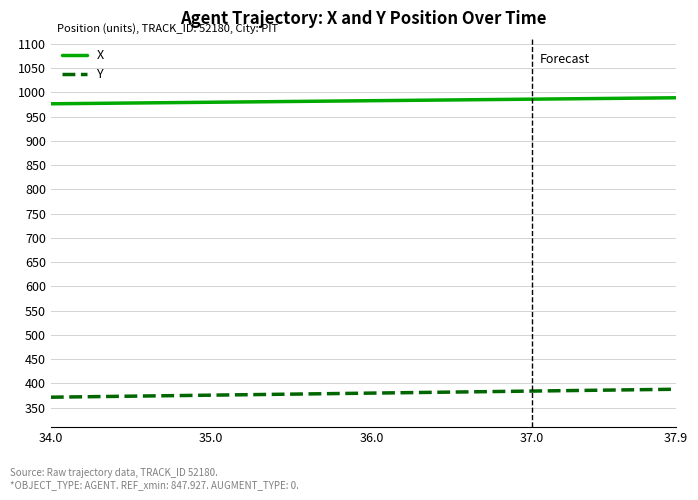

Which series has the largest total across all categories?

X